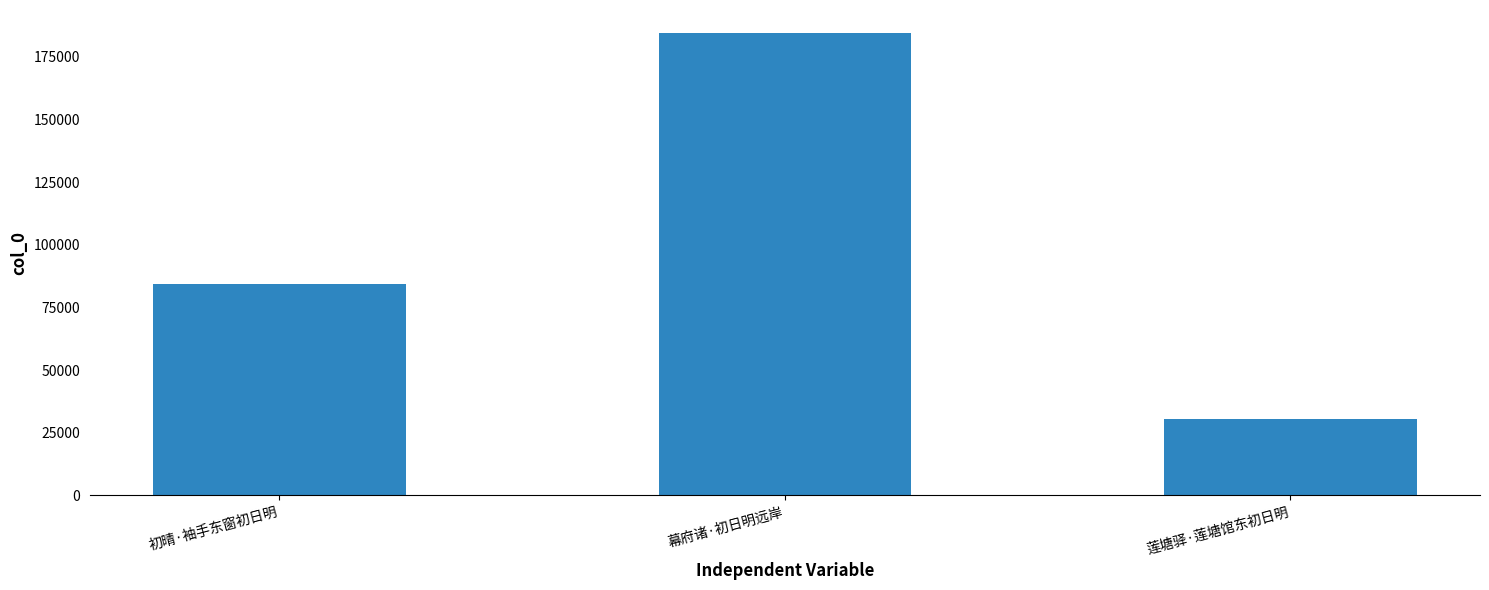

Is it true that the value at 幕府诸·初日明远岸 is 273191?

False